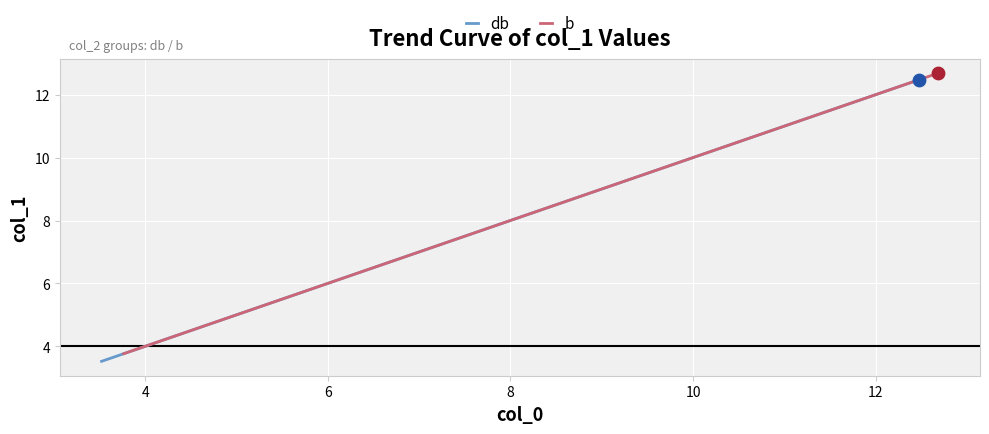

What are all the series names shown in the legend?

db, b